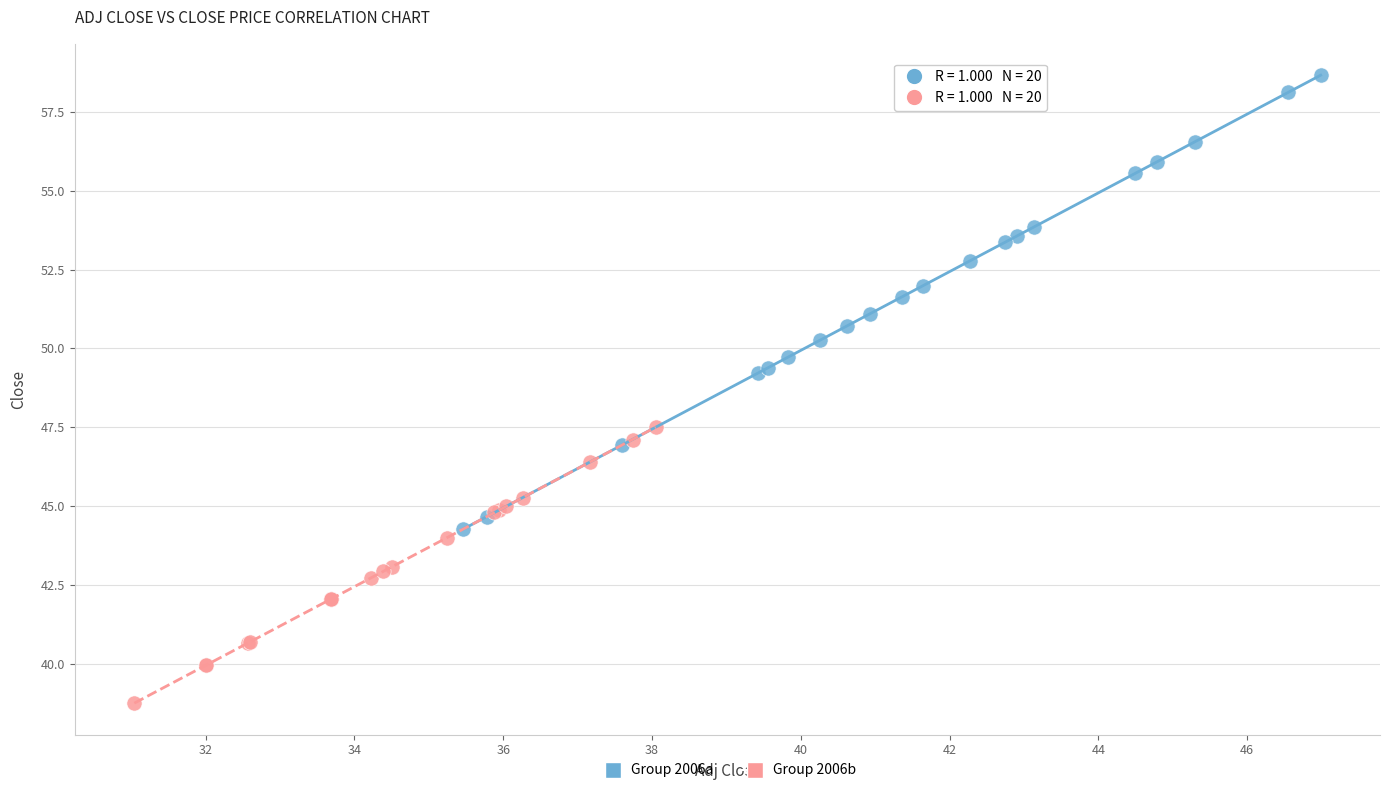

Which series reaches the maximum Y coordinate?

Group 2006a